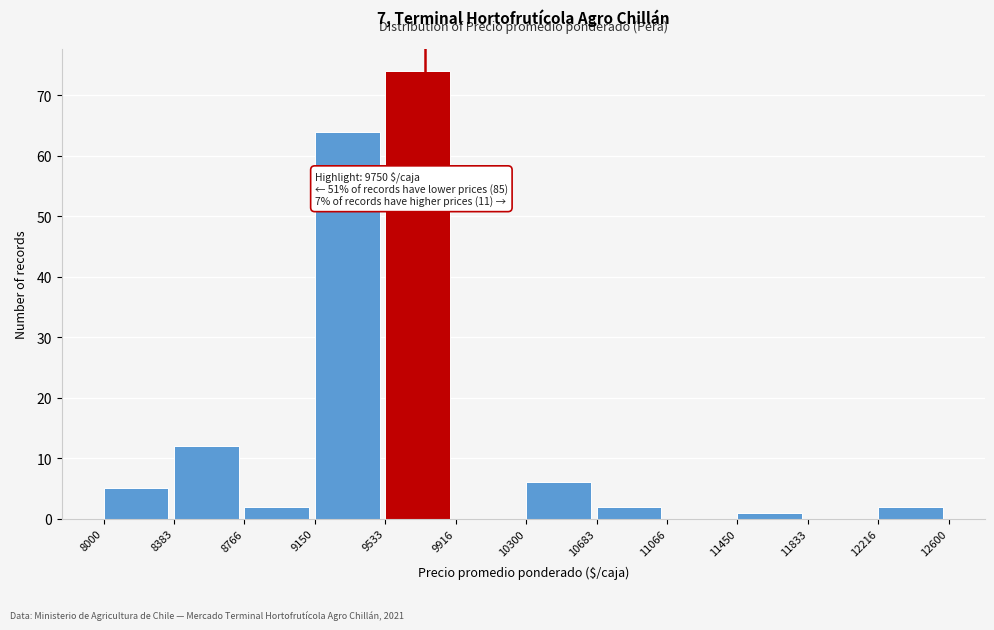

Which range on the x-axis has the tallest bar?

9533 to 9916